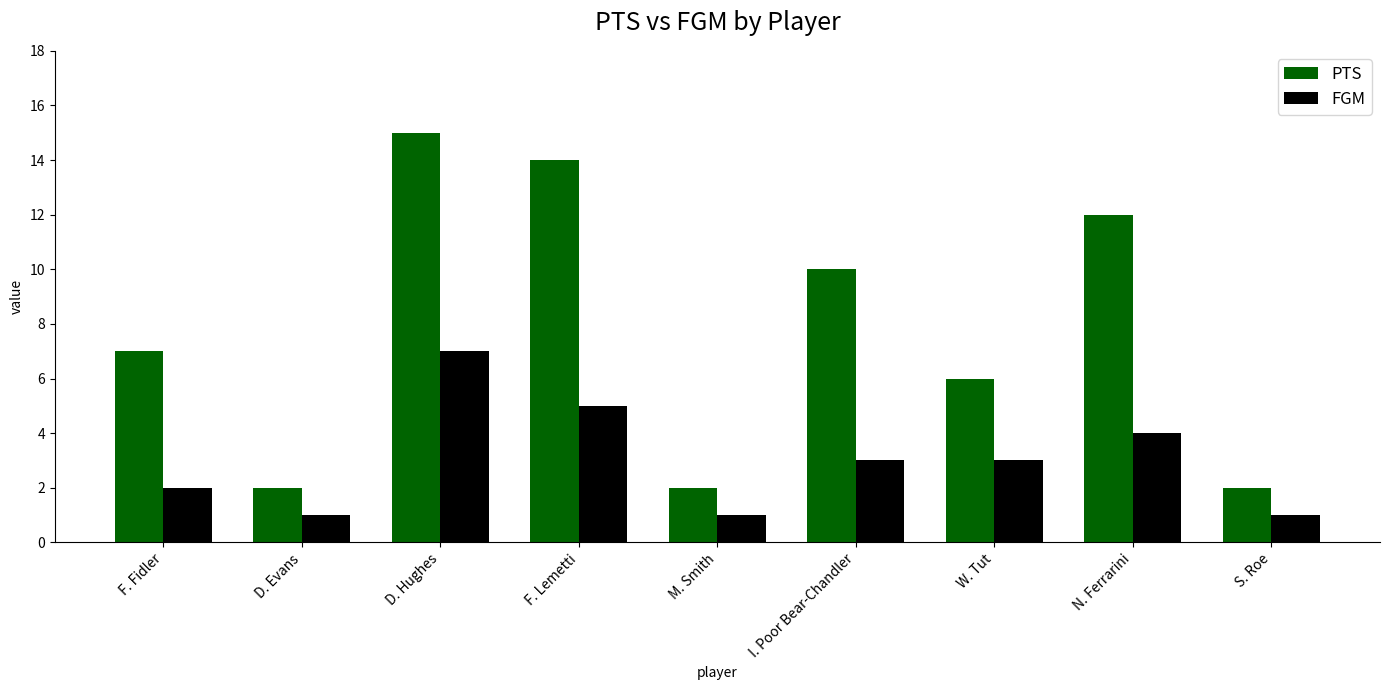

Which series has the largest range (max minus min)?

PTS